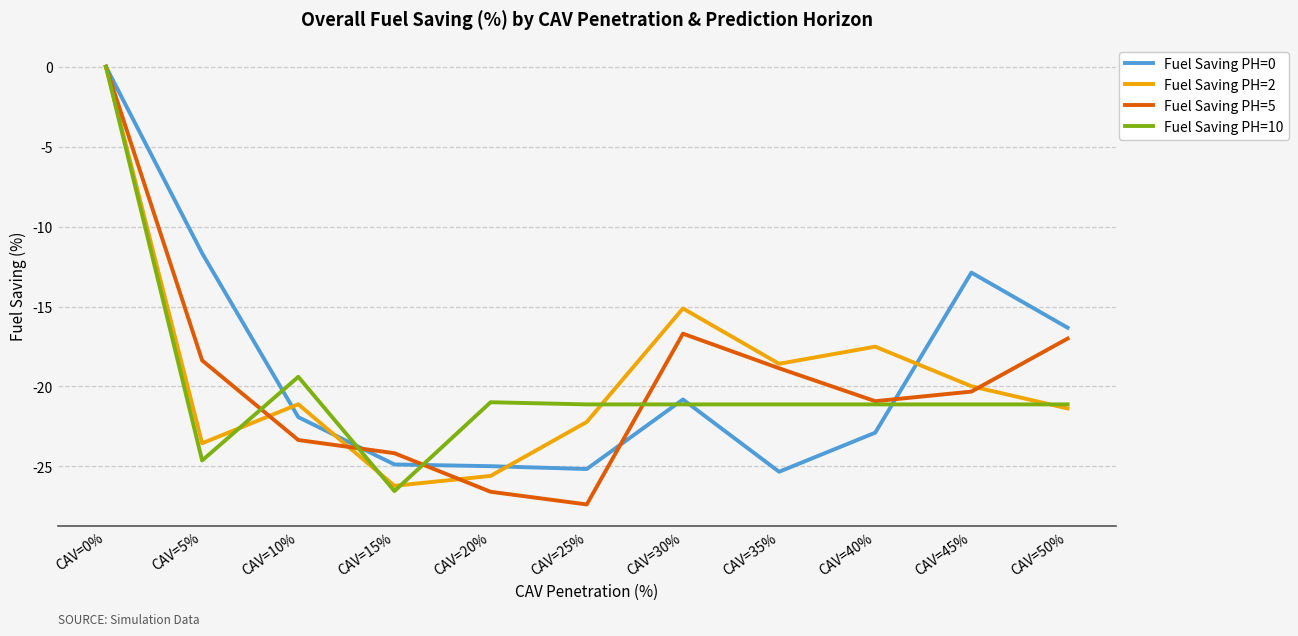

In Fuel Saving PH=0, how many points are higher than both neighbors (excluding endpoints)?

2